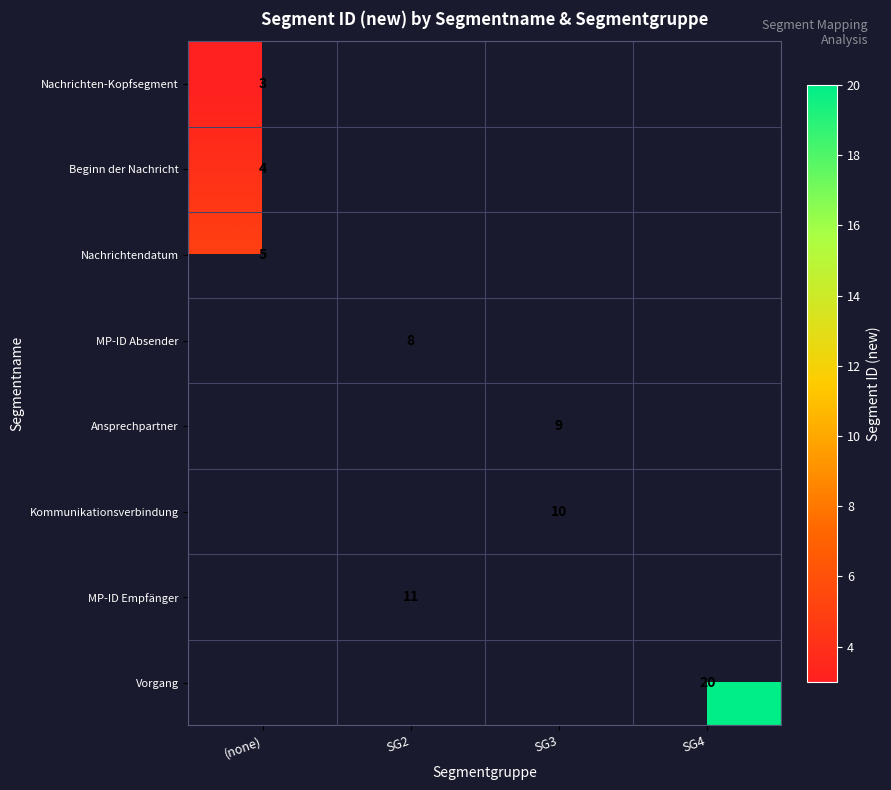

How many distinct data groups are displayed?

8